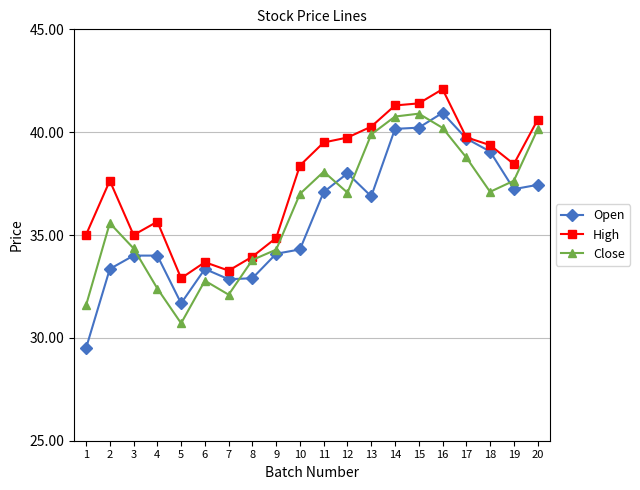

Where is the first local minimum for Open?

5